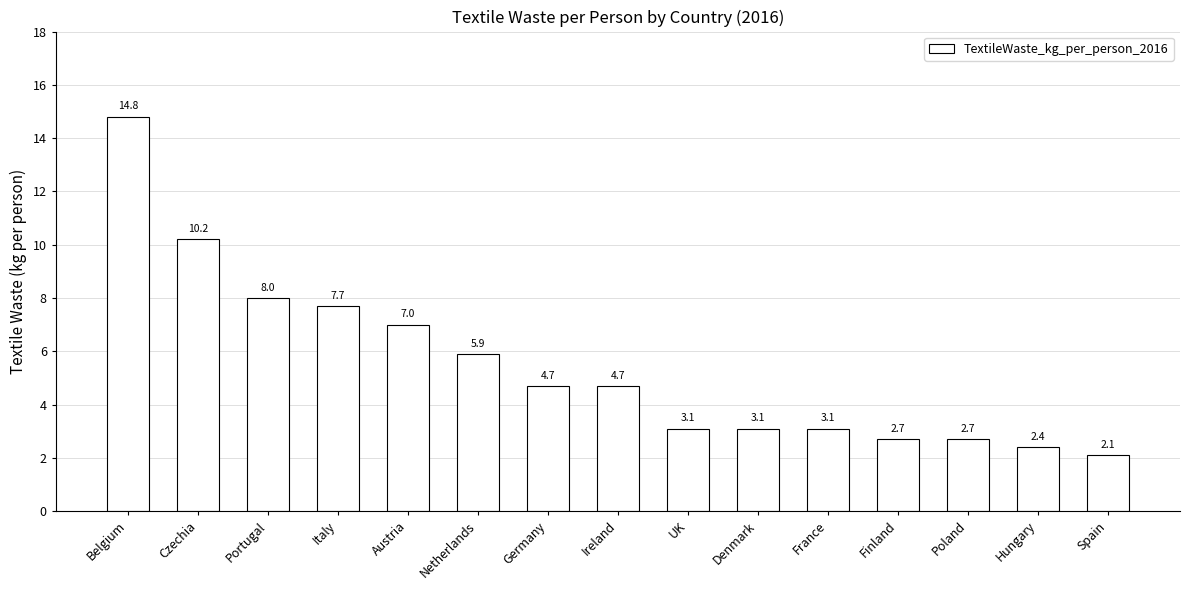

How many data points are less than 4?

7